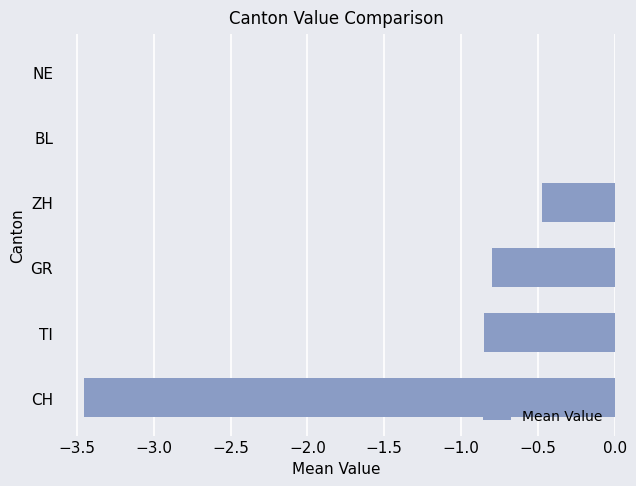

Count the number of data series in this chart.

1